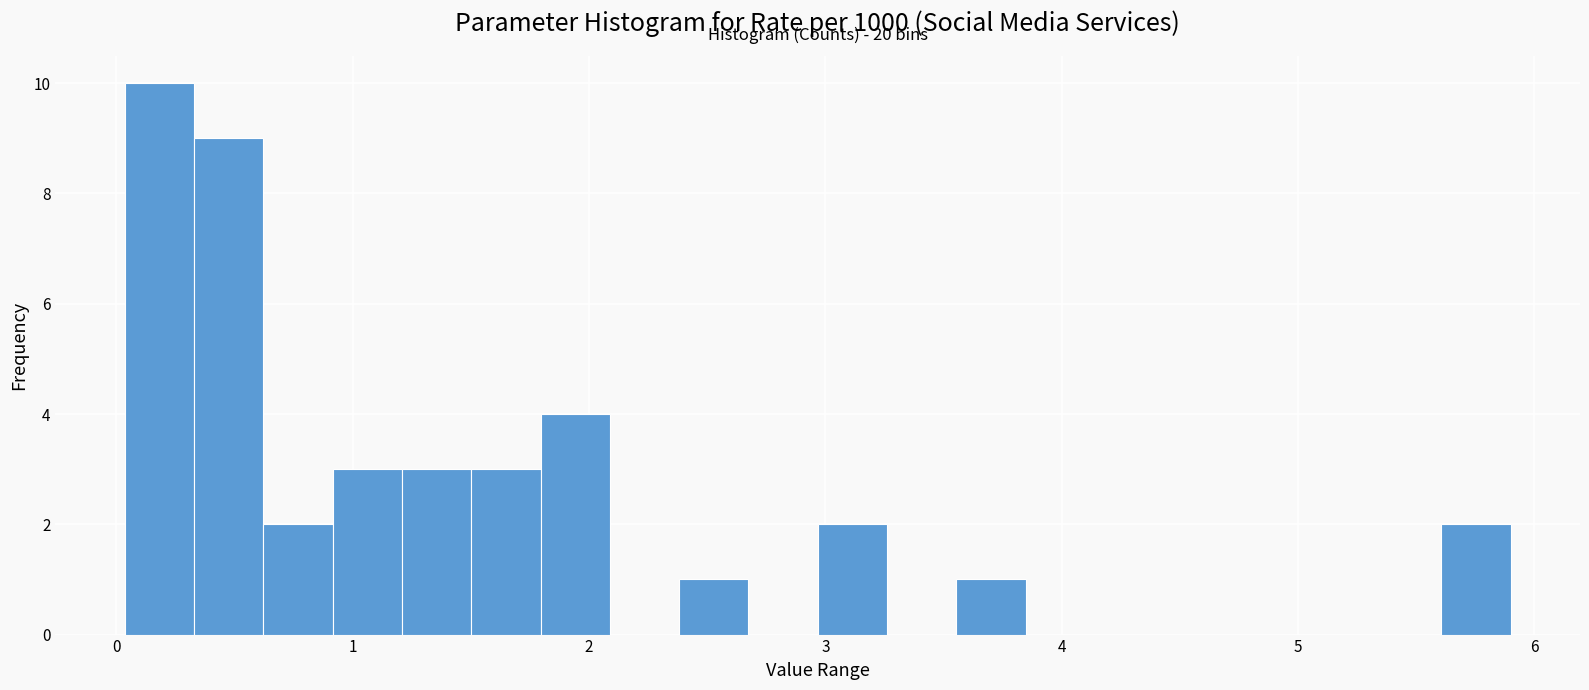

Read against the x-axis, roughly where is the centre of the tallest bar?

0.2